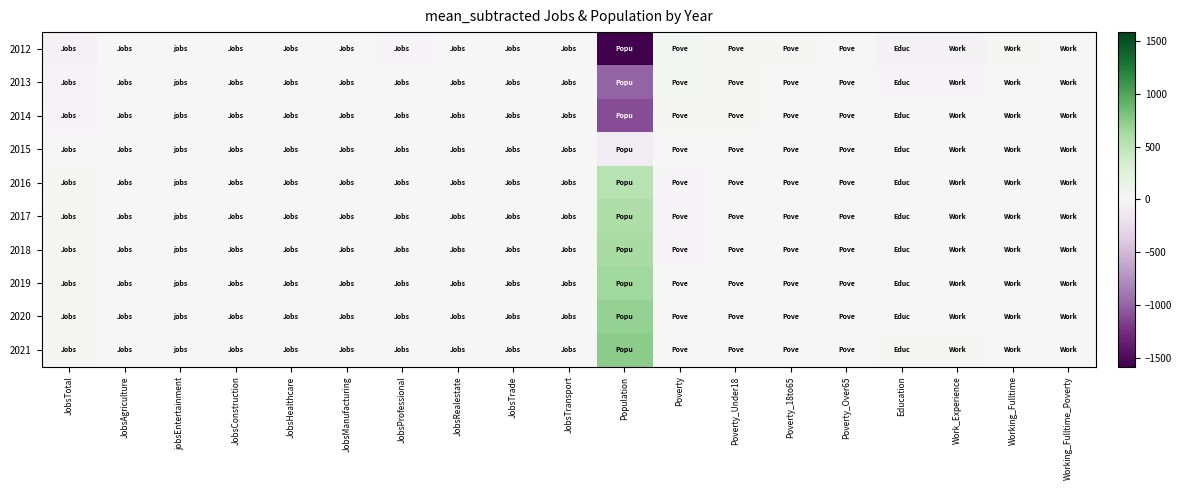

How many data points does each series have?

19